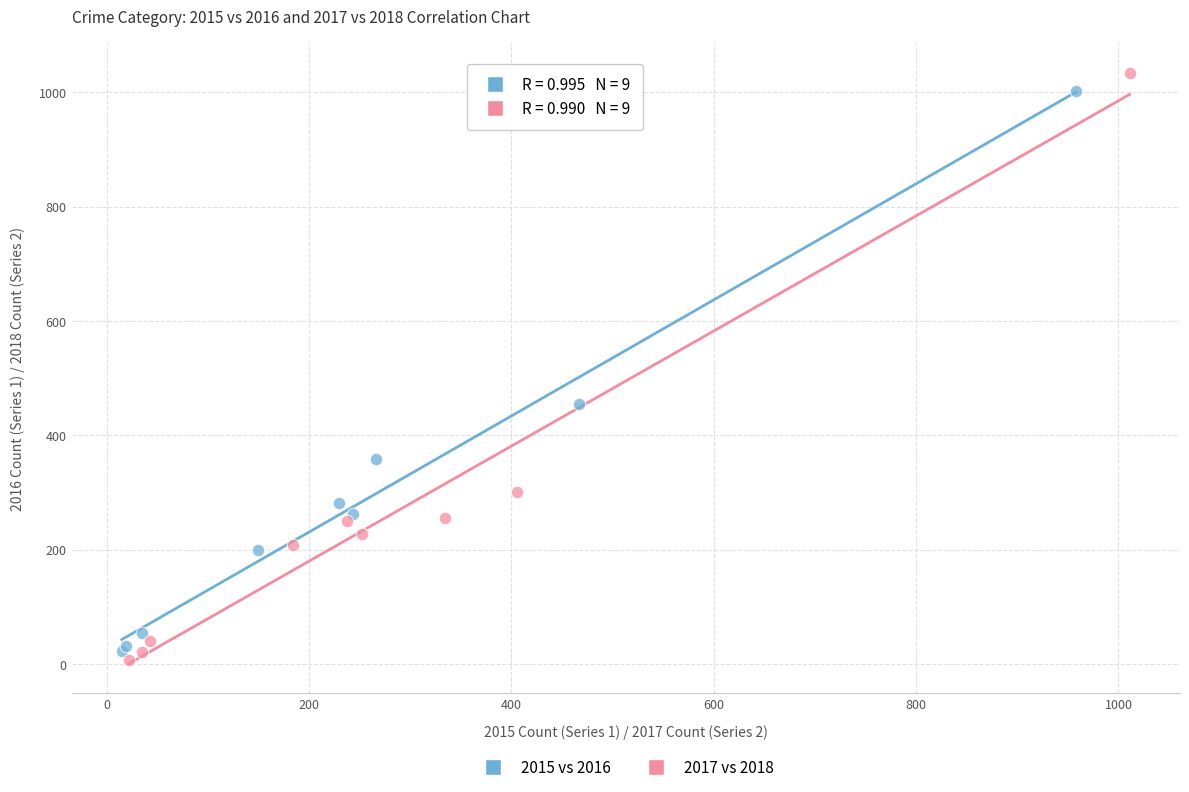

Which series has the largest Y range (max minus min)?

2017 vs 2018